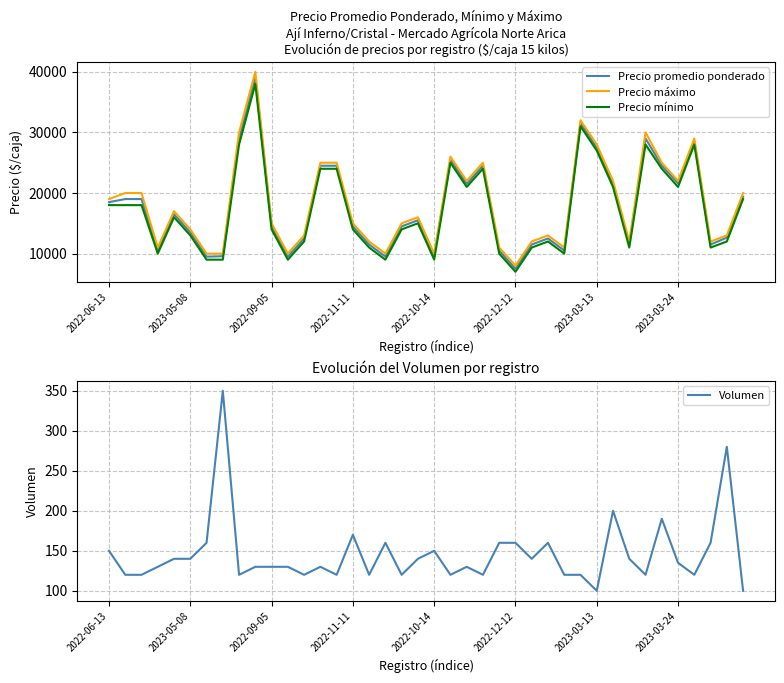

What is the label of the 24th point from the left?

23